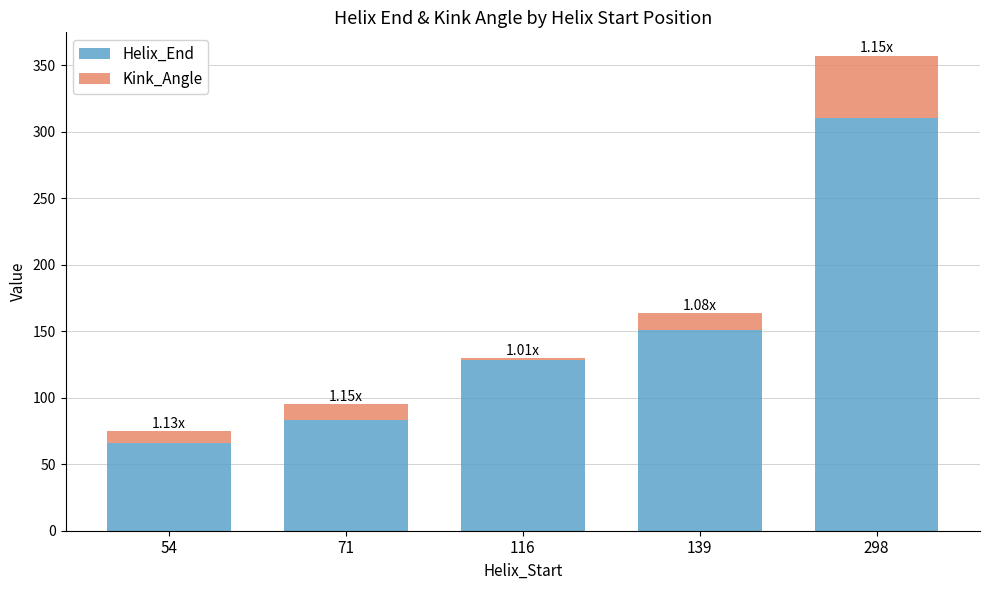

At which category is the sum across all series the highest?

298